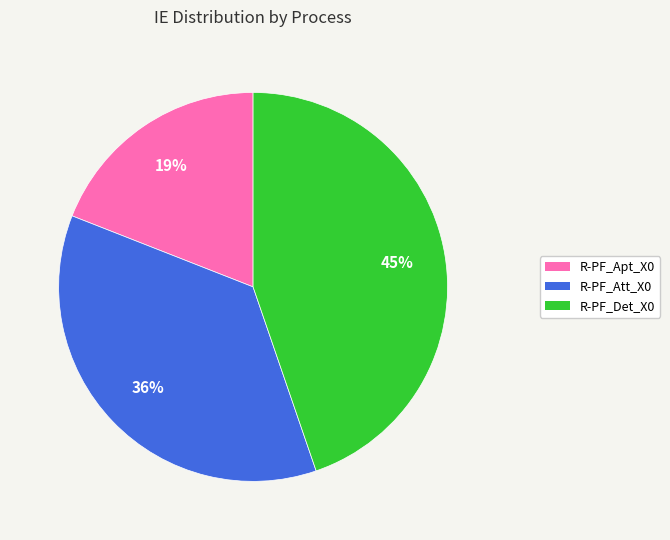

True or false: R-PF_Att_X0 accounts for 36% of the total.

True